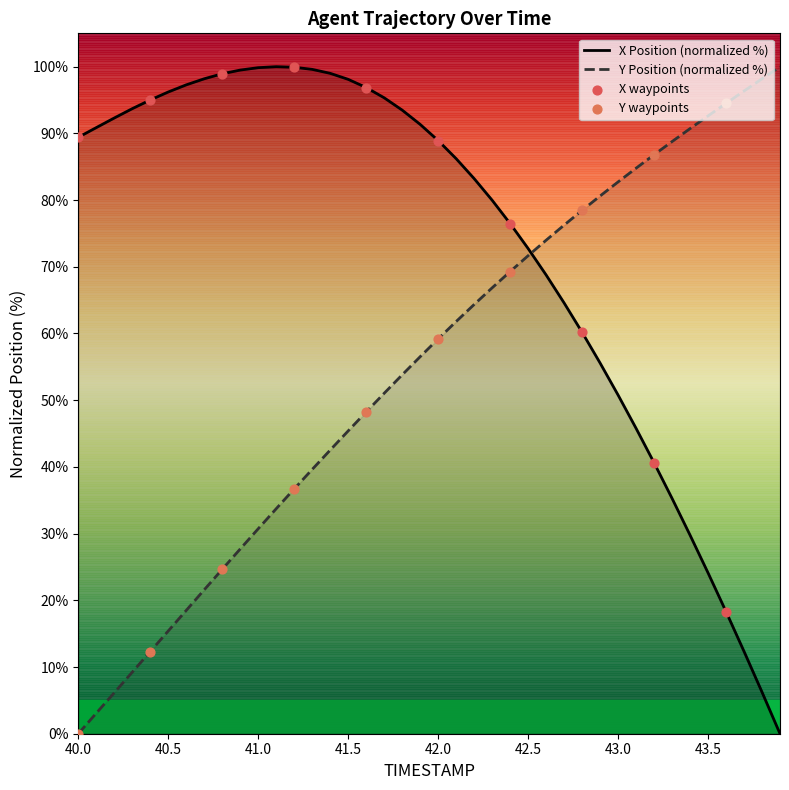

Which series has the largest total across all categories?

X Position (normalized %)